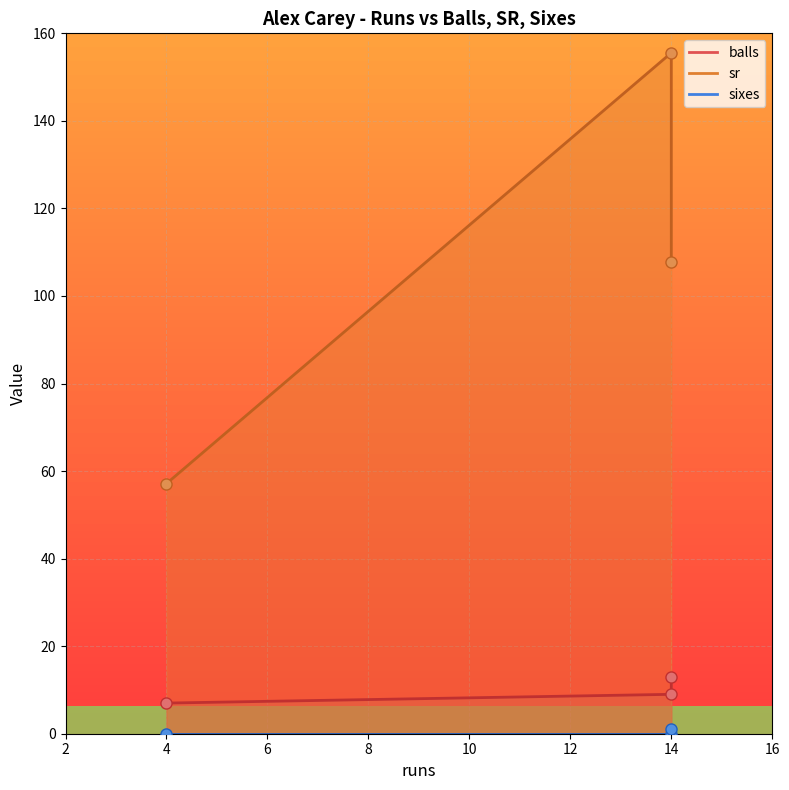

At which label is sr closest to 106?

14